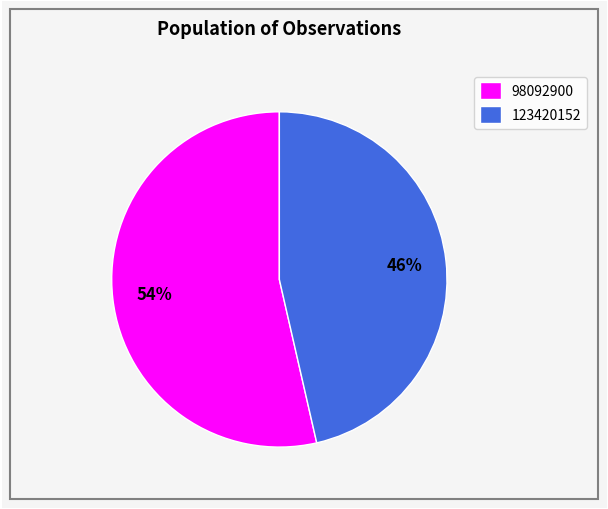

What percentage is the 123420152 slice, to the nearest percent?

46%